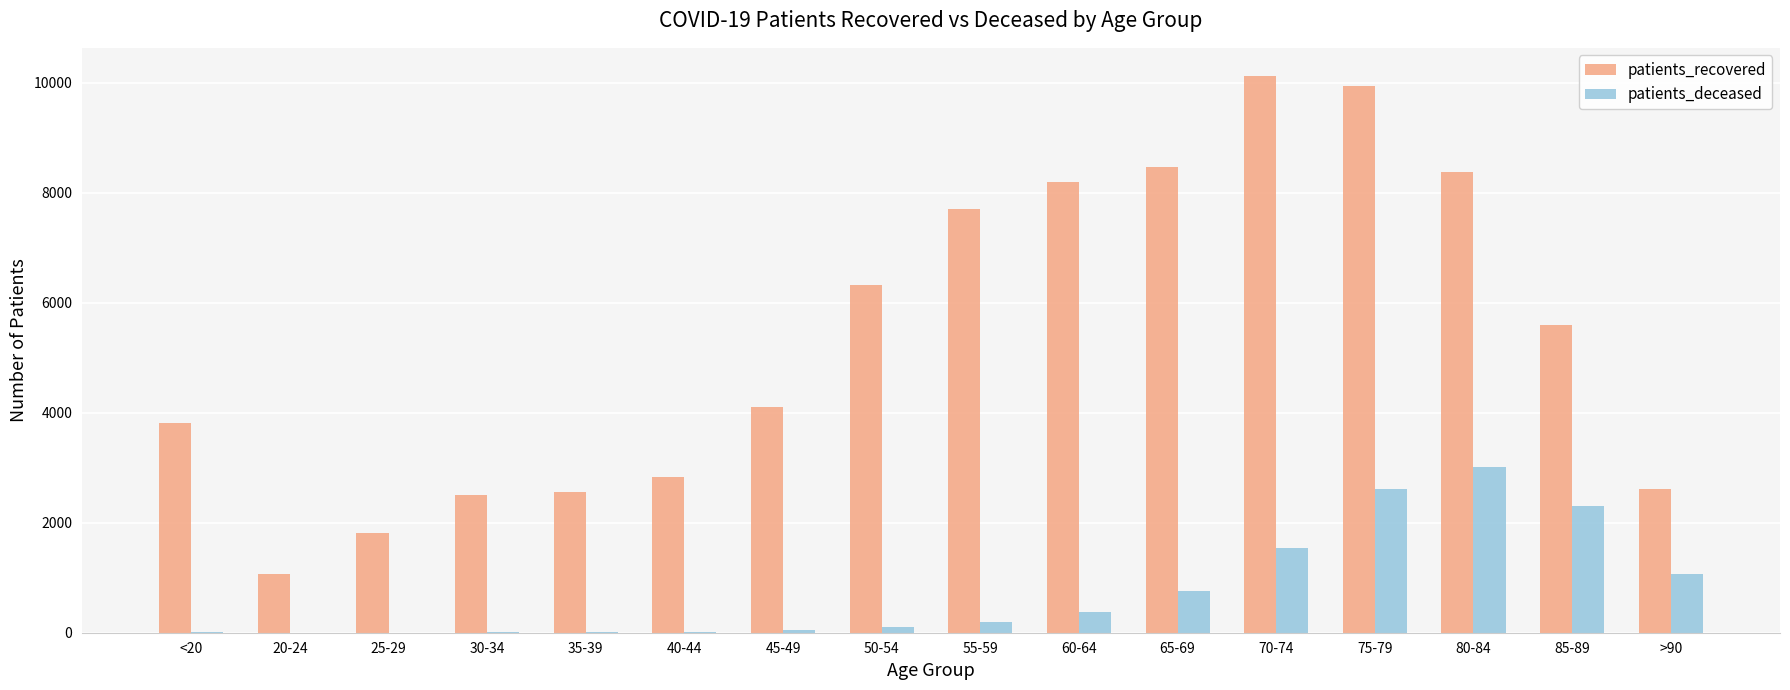

What is the maximum value for patients_recovered?

10133